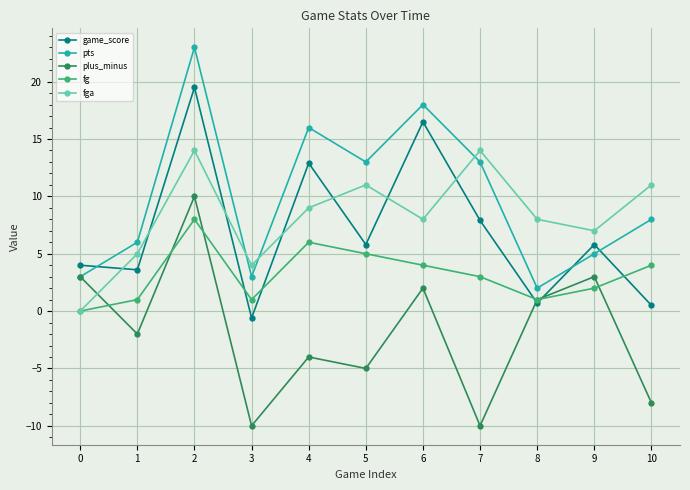

How many series are shown in this chart?

5